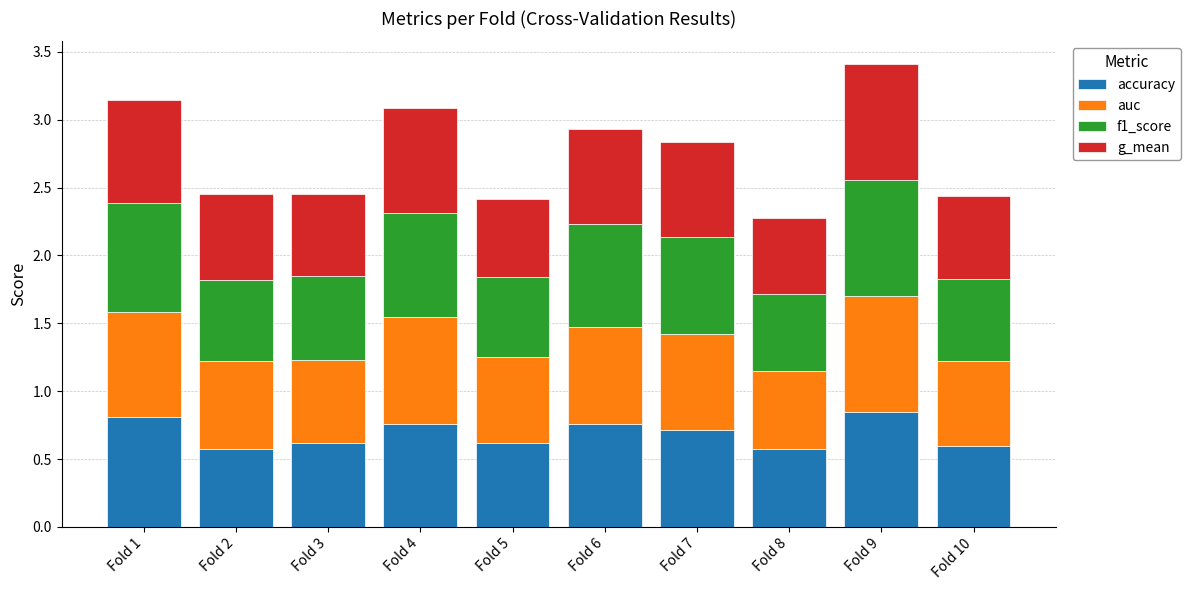

Is it true that accuracy equals 0.6 at Fold 3?

True